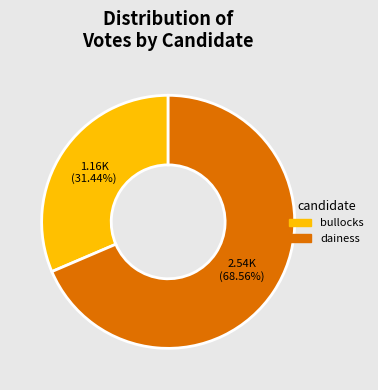

Is there any slice that represents more than half of the pie?

Yes